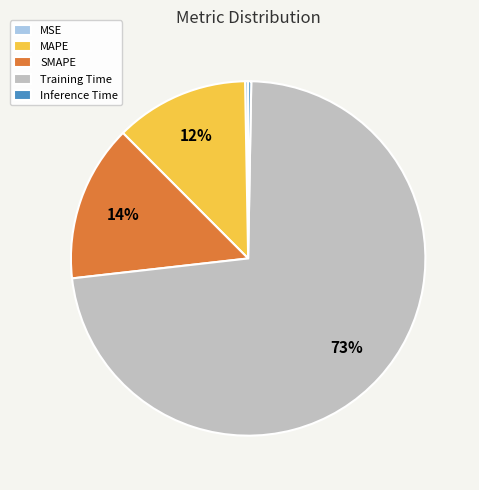

Do Training Time and MAPE together represent more than half of the pie?

Yes